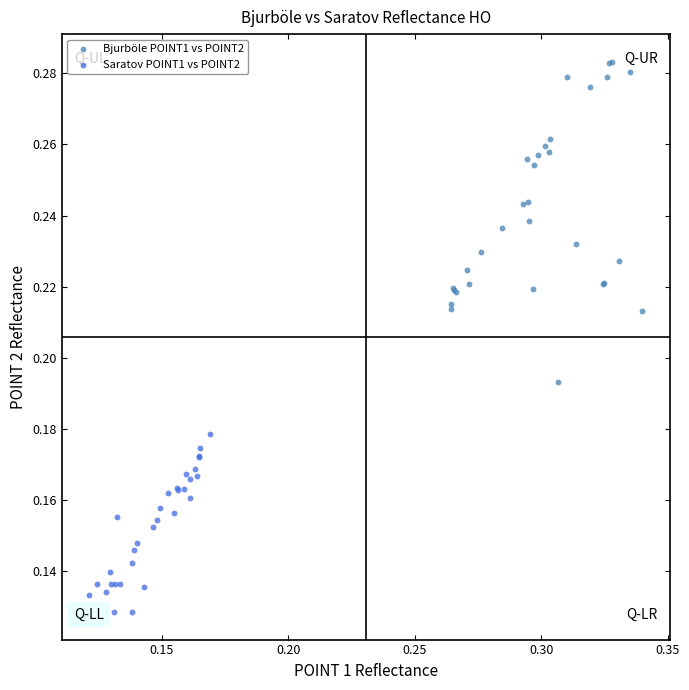

Which series contains the lowest Y value?

Saratov POINT1 vs POINT2